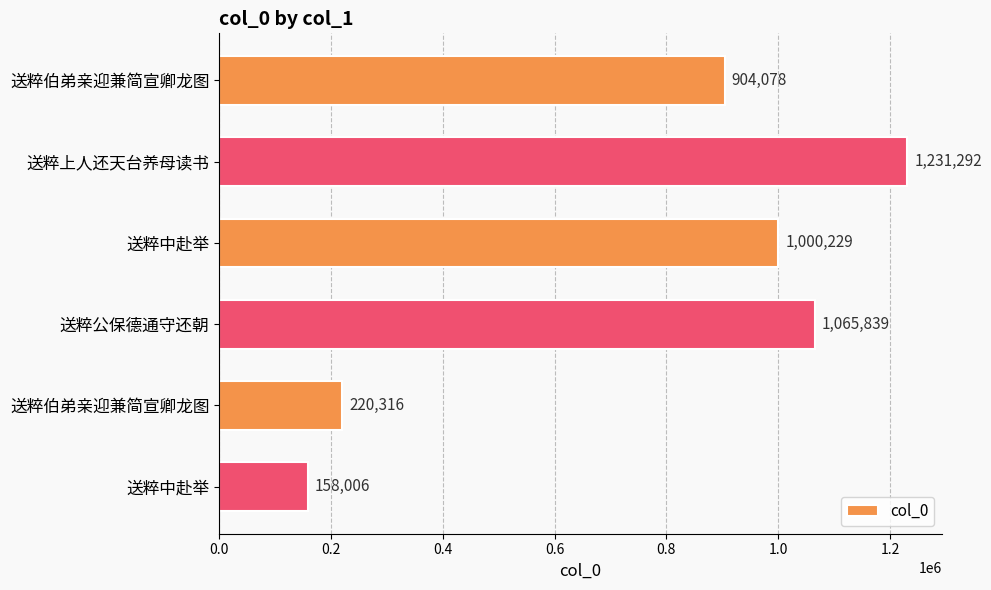

Count the number of categories in the chart.

6